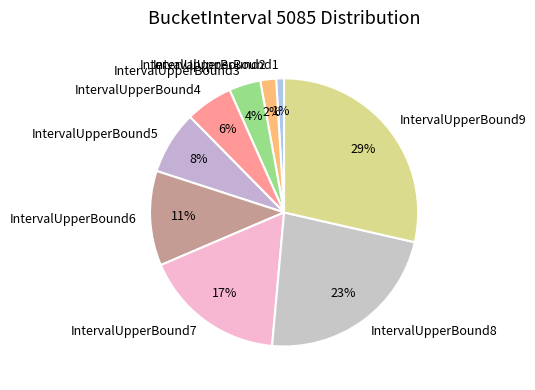

To the nearest percent, what percentage of the pie is IntervalUpperBound7?

17%